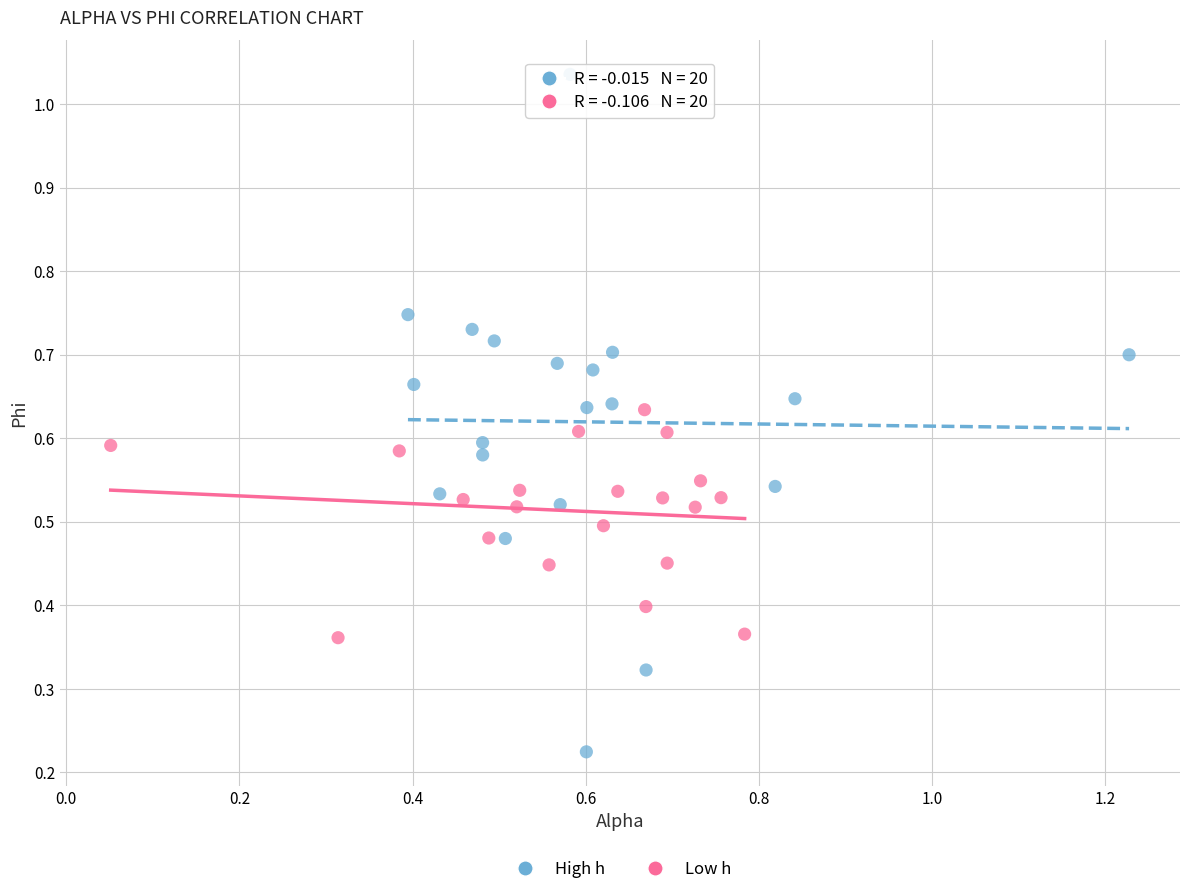

Which series reaches the maximum Y coordinate?

High h